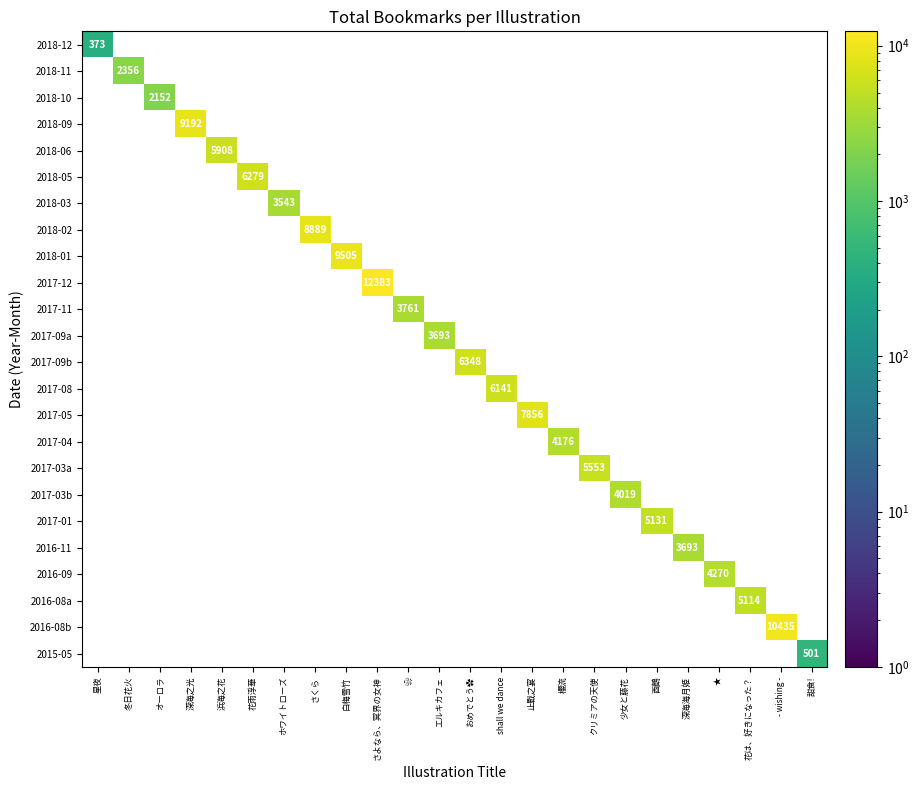

Rank the categories by 2017-12 value from lowest to highest.

星夜, 冬日花火, オーロラ, 深海之光, 浜海之花, 花雨浮華, ホワイトローズ, さくら, 白梅雪竹, ❀, エルキカフェ, おめでとう✿, shall we dance, 止戰之宴, 櫻流, クリミアの天使, 少女と藤花, 酉鶴, 深海海月姫, ★, 花は、好きになった？, - wishing -, 甜食!, さよなら、冥界の女神